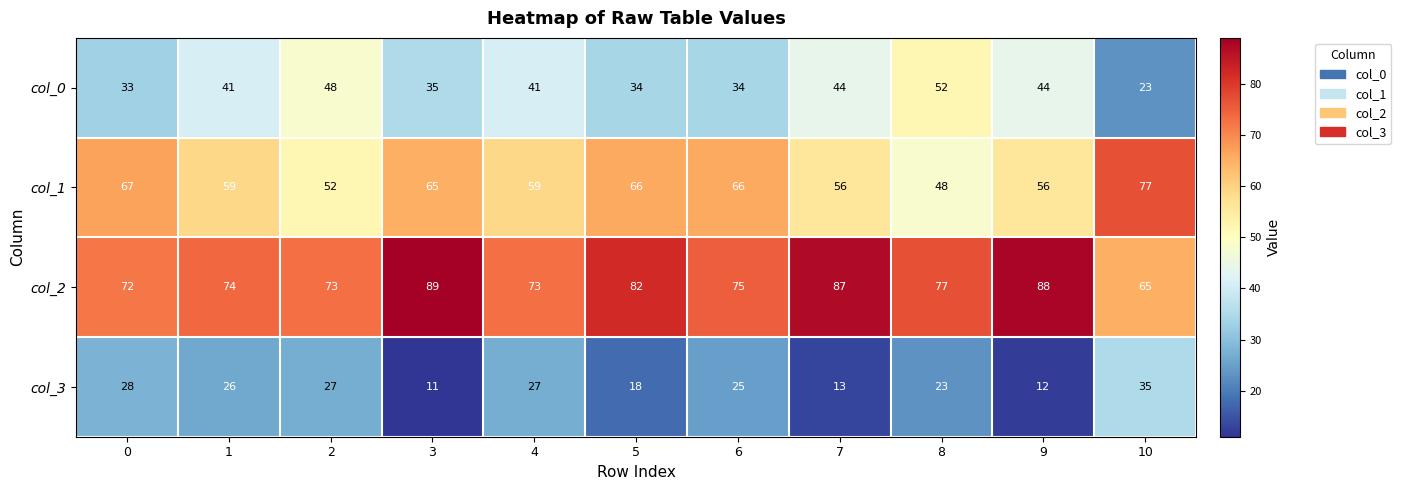

True or false: col_3 has a value of 5 at 6.

False